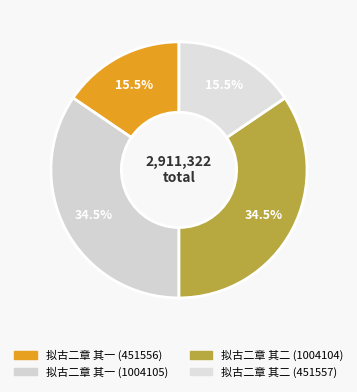

To the nearest percent, what is the combined percentage of 拟古二章 其一 (1004105) and 拟古二章 其一 (451556)?

50%